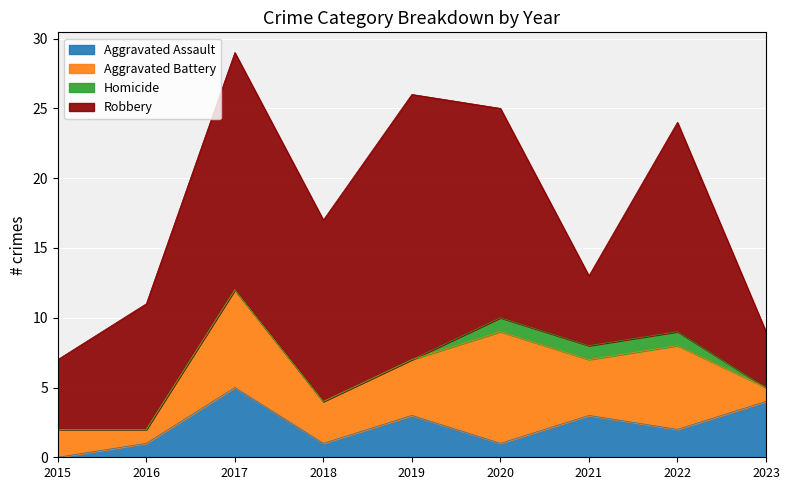

What is the total value across all series at 2021?

13